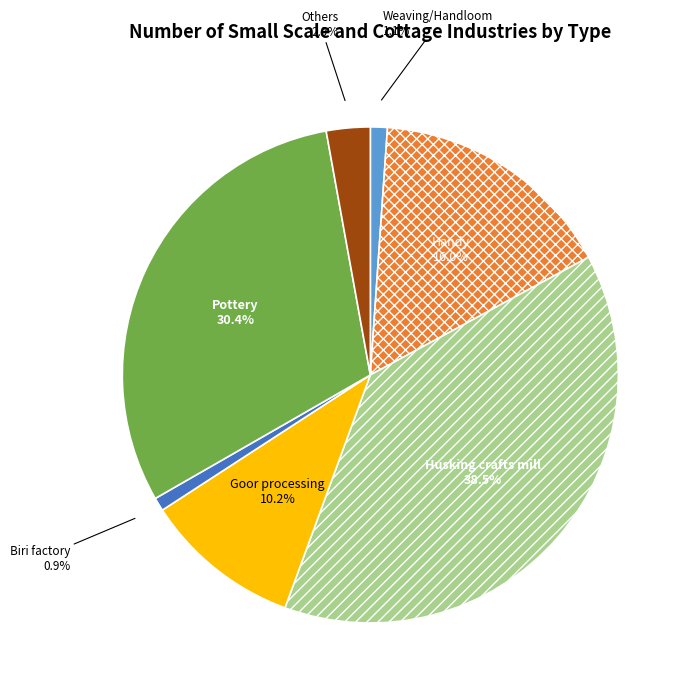

Is it true that Weaving/Handloom is 11% of the pie?

False